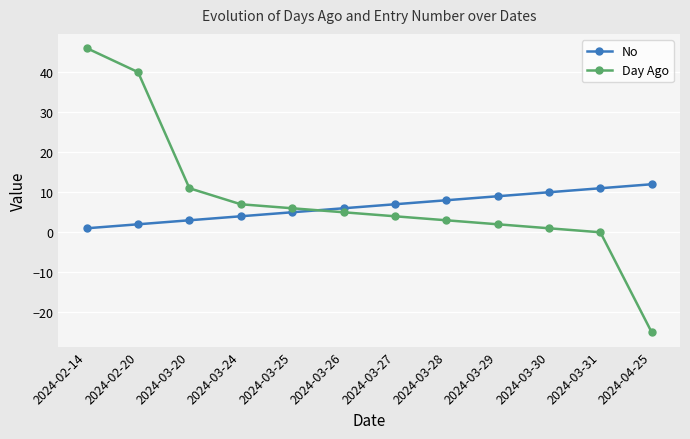

The value of Day Ago at 2024-03-25 is 6. True or false?

True